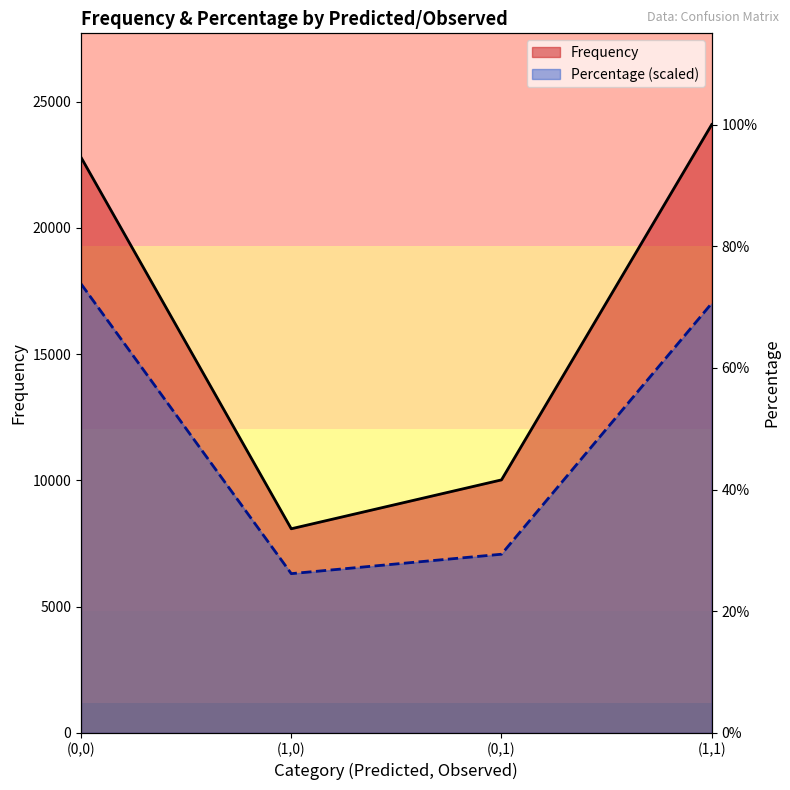

List the labels in order of Frequency value, largest first.

(1,1), (0,0), (0,1), (1,0)